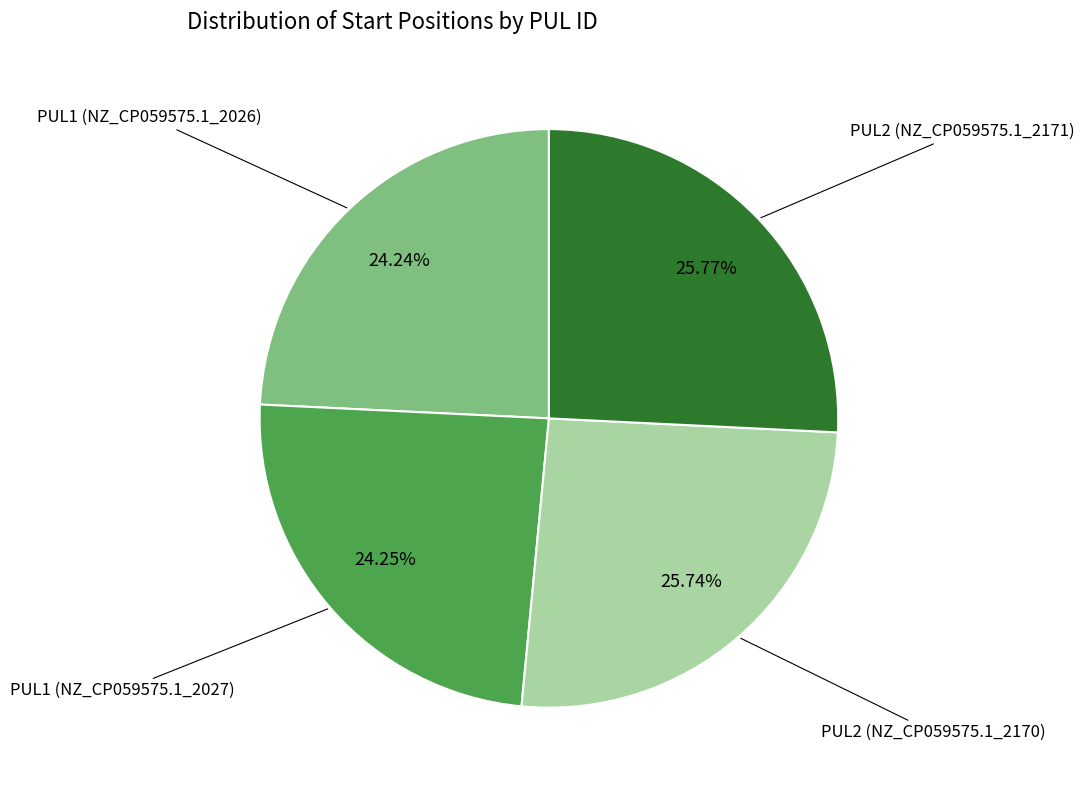

Is there a majority slice in this chart?

No